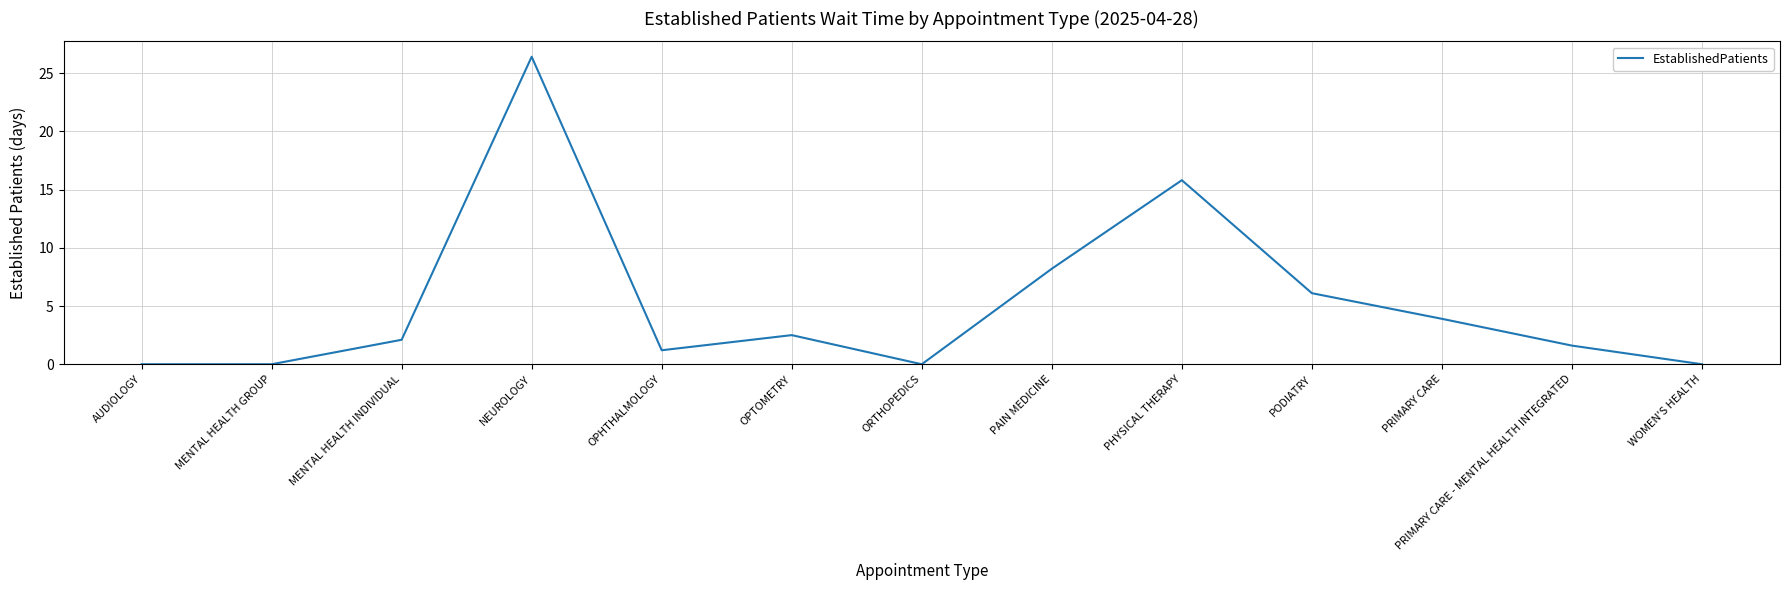

What is the average value?

5.2